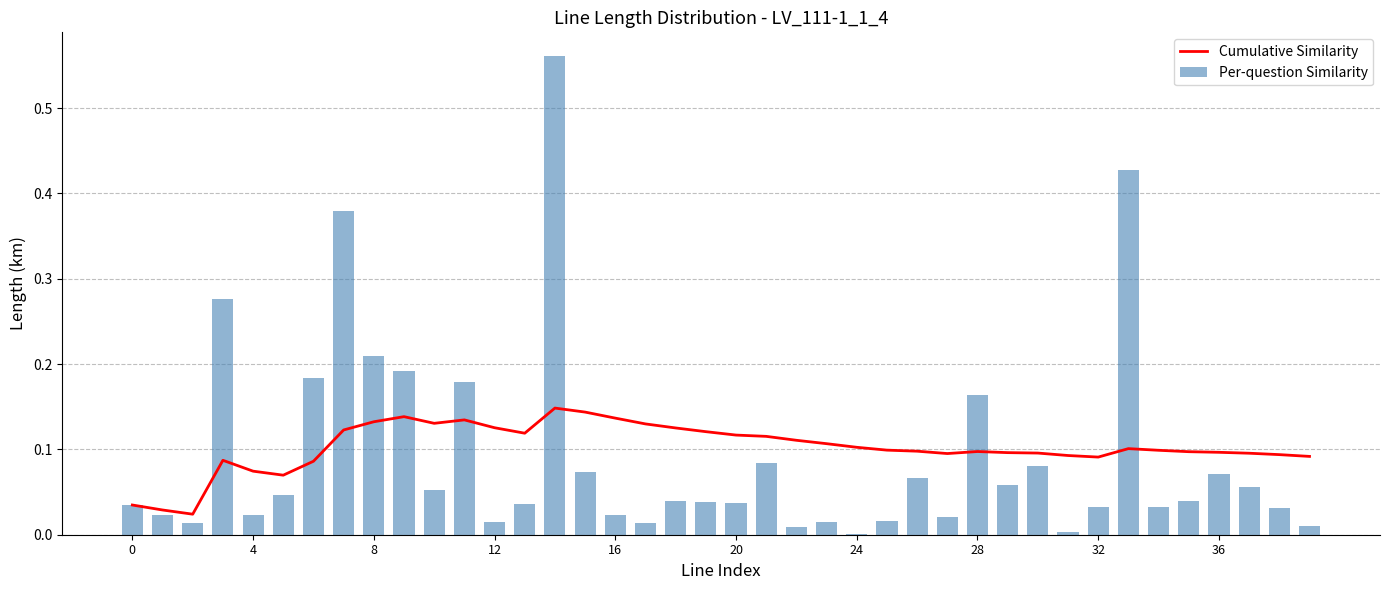

Which series has the widest spread of values?

Per-question Similarity